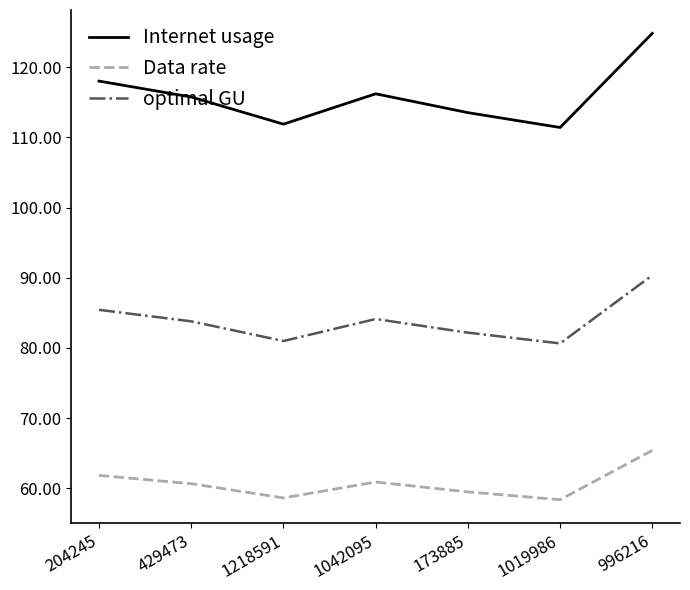

What is the highest value of the Data rate series?

65.4